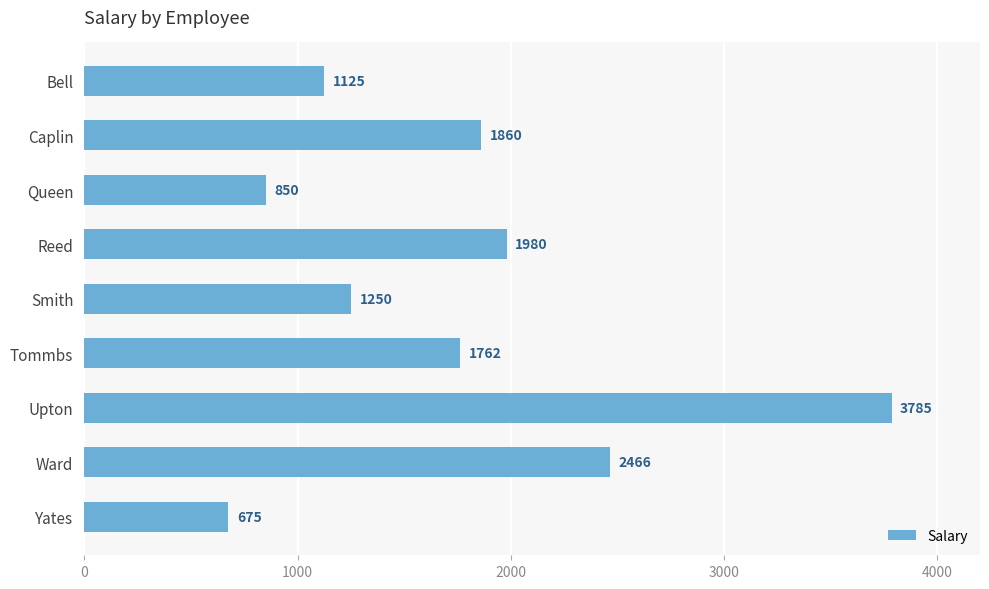

Reading top to bottom, transcribe all the data shown in this chart.

1125	1860	850	1980	1250	1762	3785	2466	675